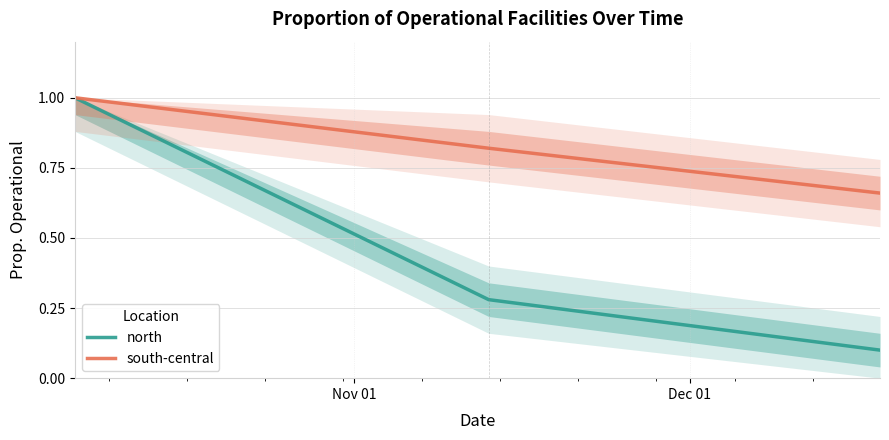

What is the maximum value for north?

1.0